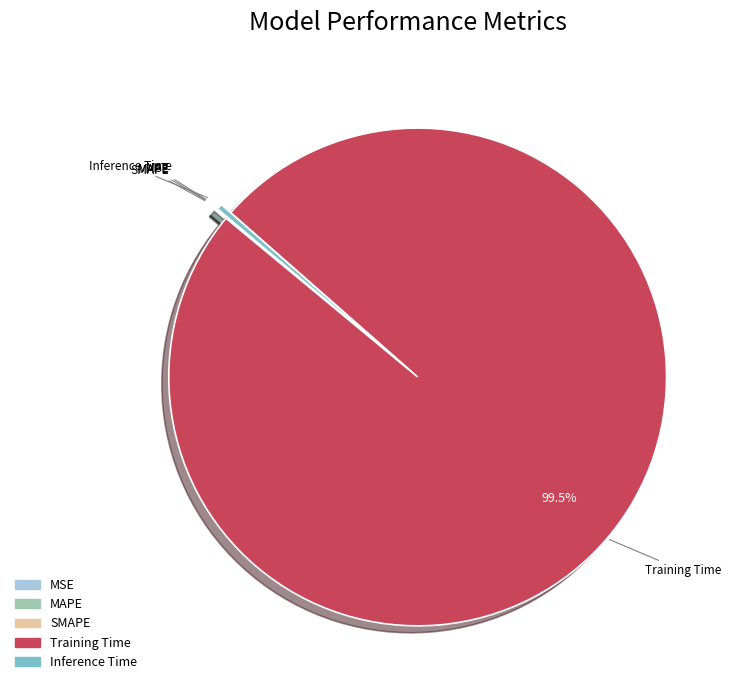

Which category has the biggest portion of the pie?

Training Time